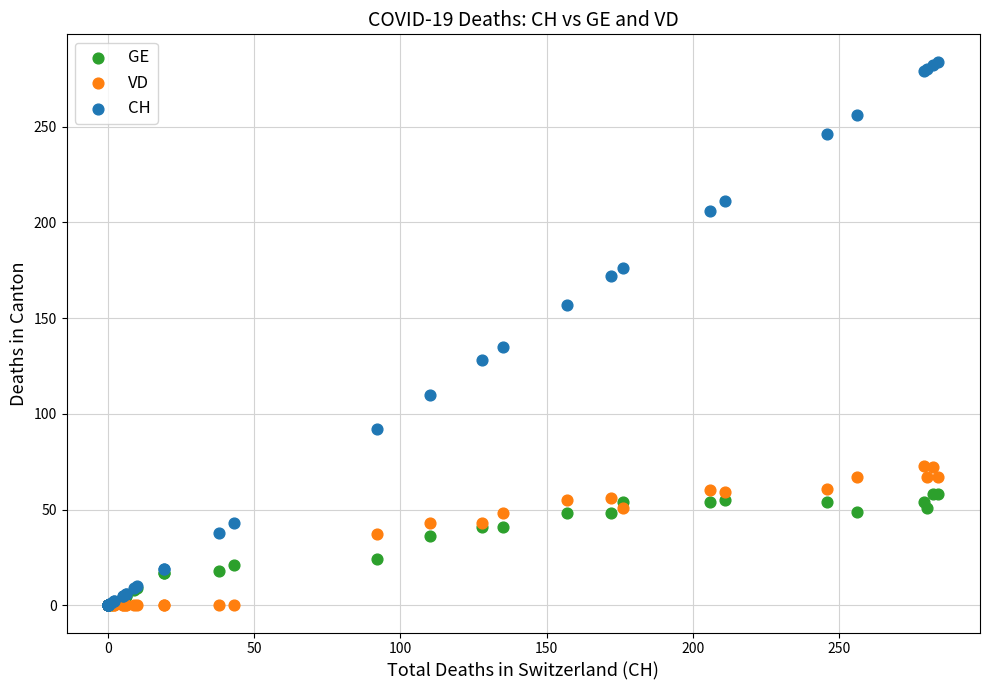

Across all series, what Y value is closest to 142?

135